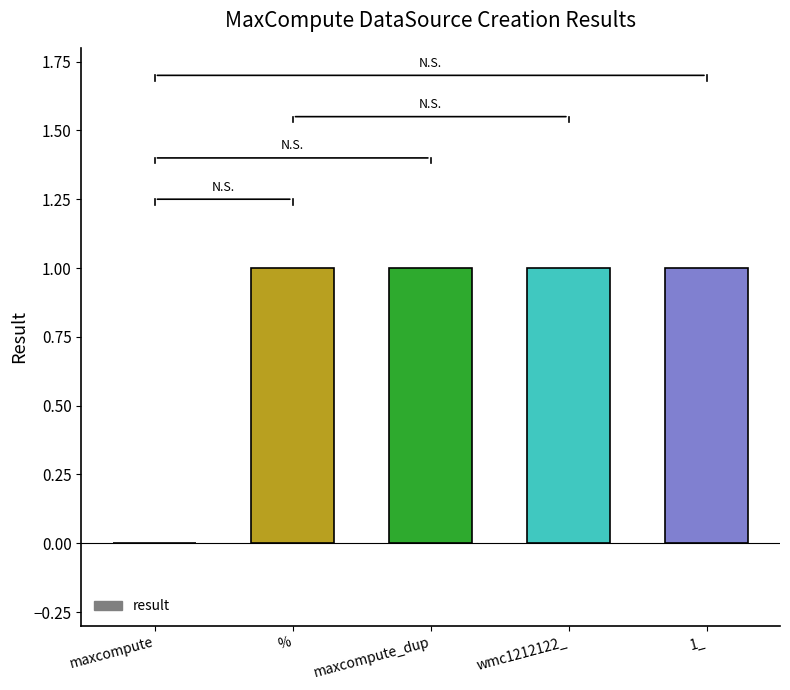

Read the value at maxcompute_dup.

1